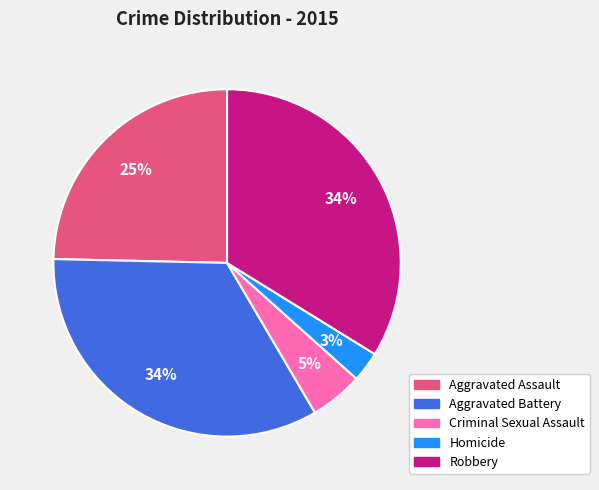

Is there any slice that represents more than half of the pie?

No